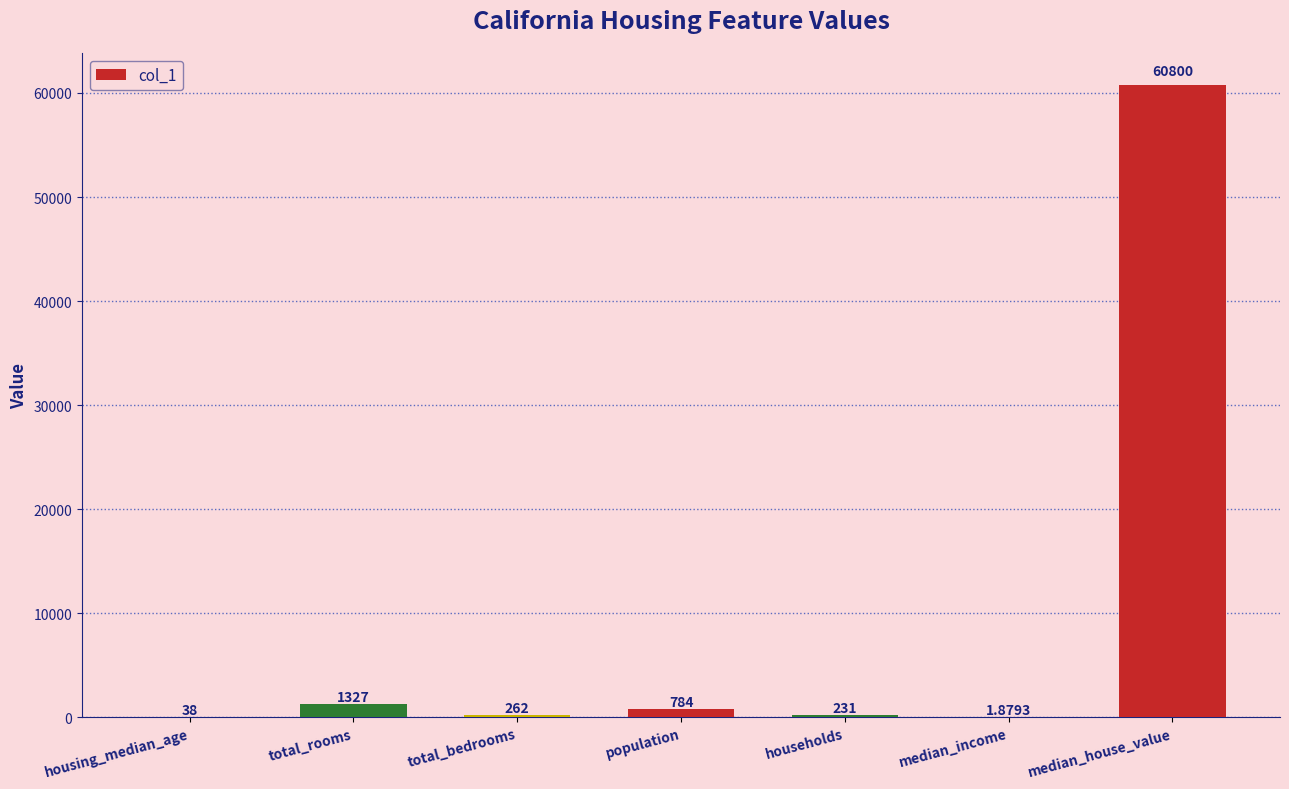

What is the change in value from total_rooms to population?

-543.0